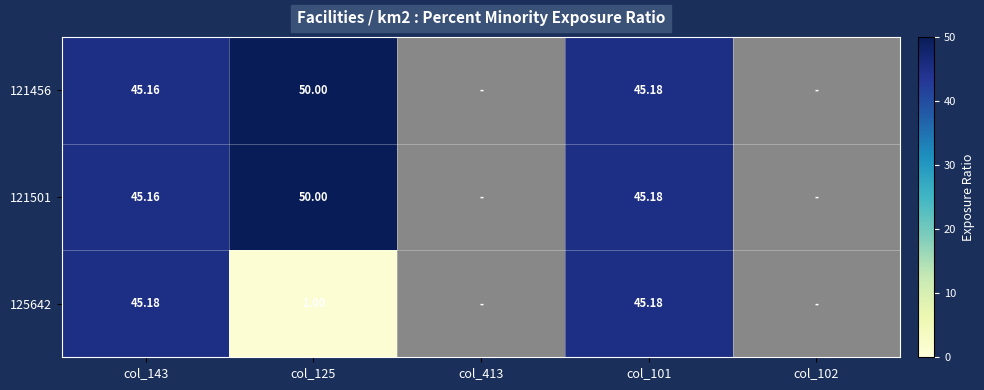

At how many categories does at least one series exceed 16?

3